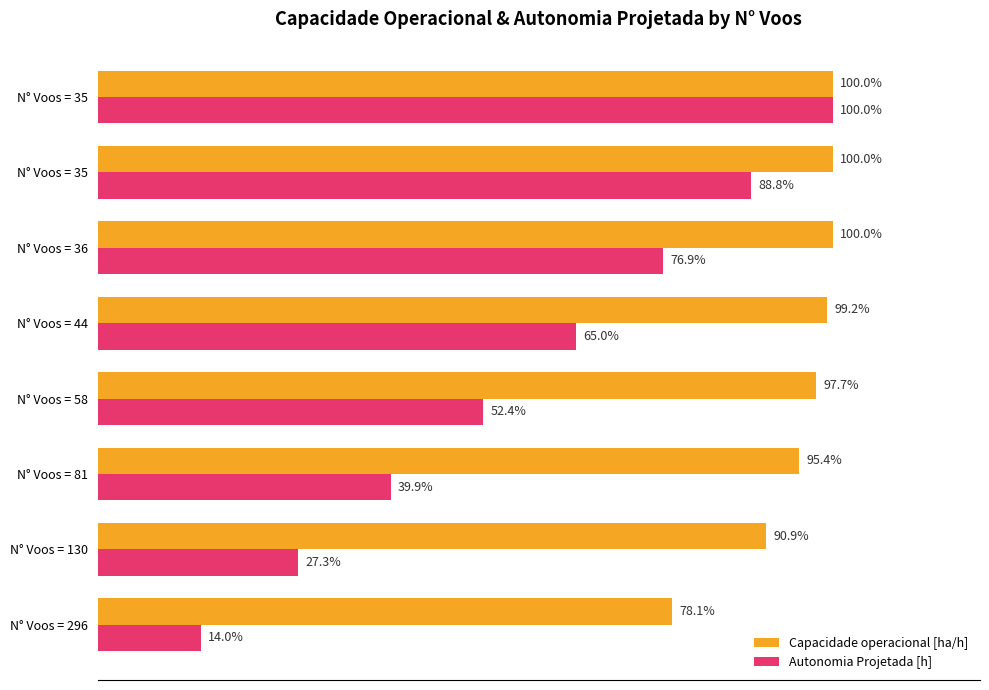

Which series has the widest spread of values?

Autonomia Projetada [h]